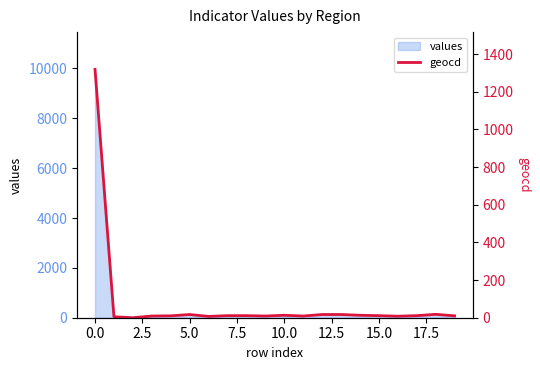

What is the highest value of the values series?

9962